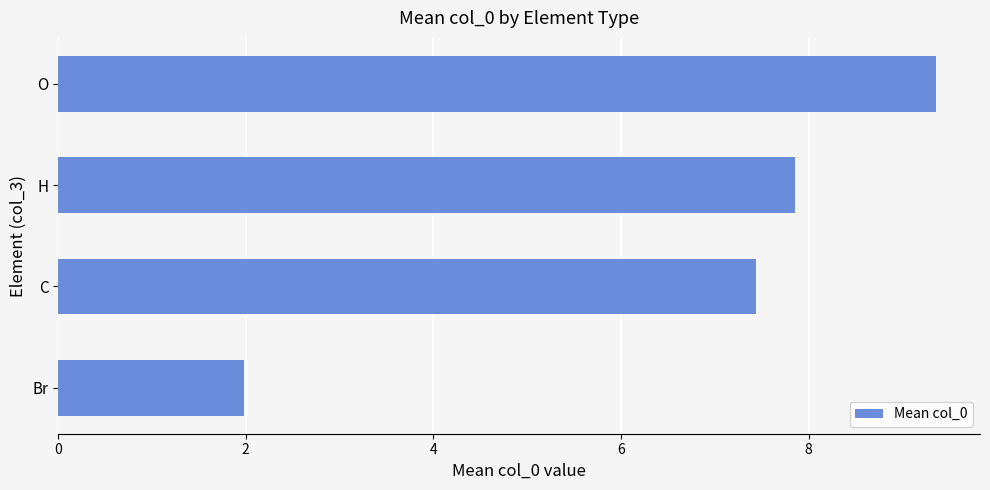

List the labels in order of value, largest first.

O, H, C, Br